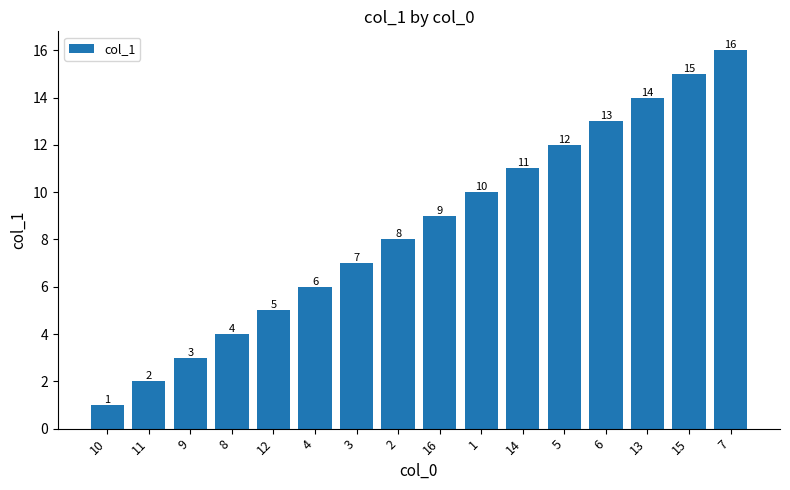

What position from the right is 14?

6